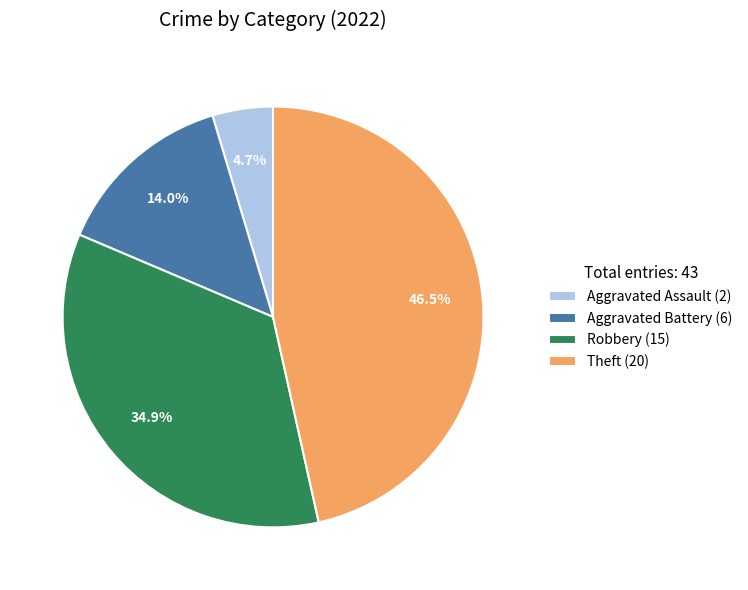

Is there a majority slice in this chart?

No